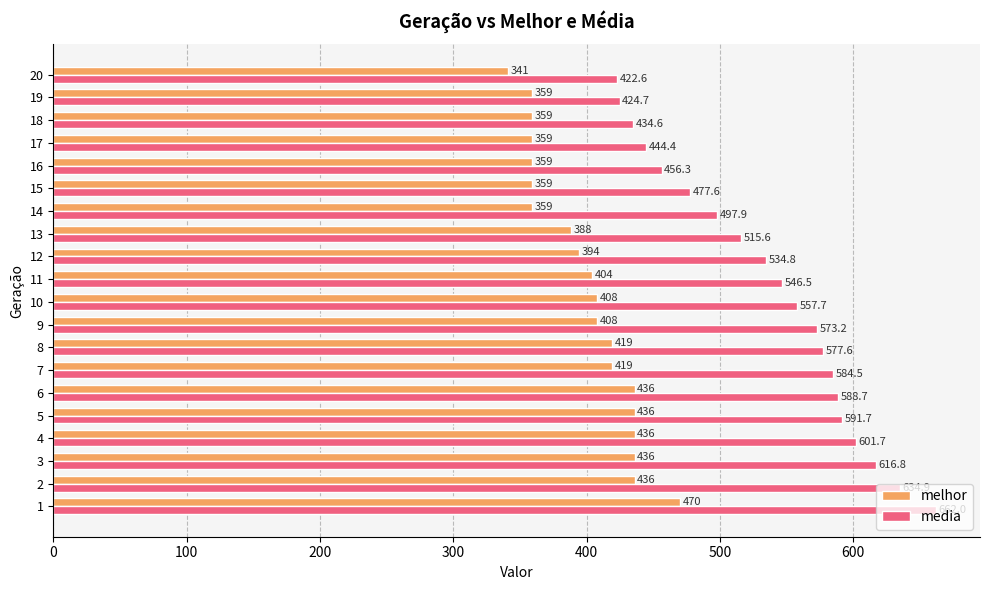

Is it true that melhor equals 294.7 at 6?

False